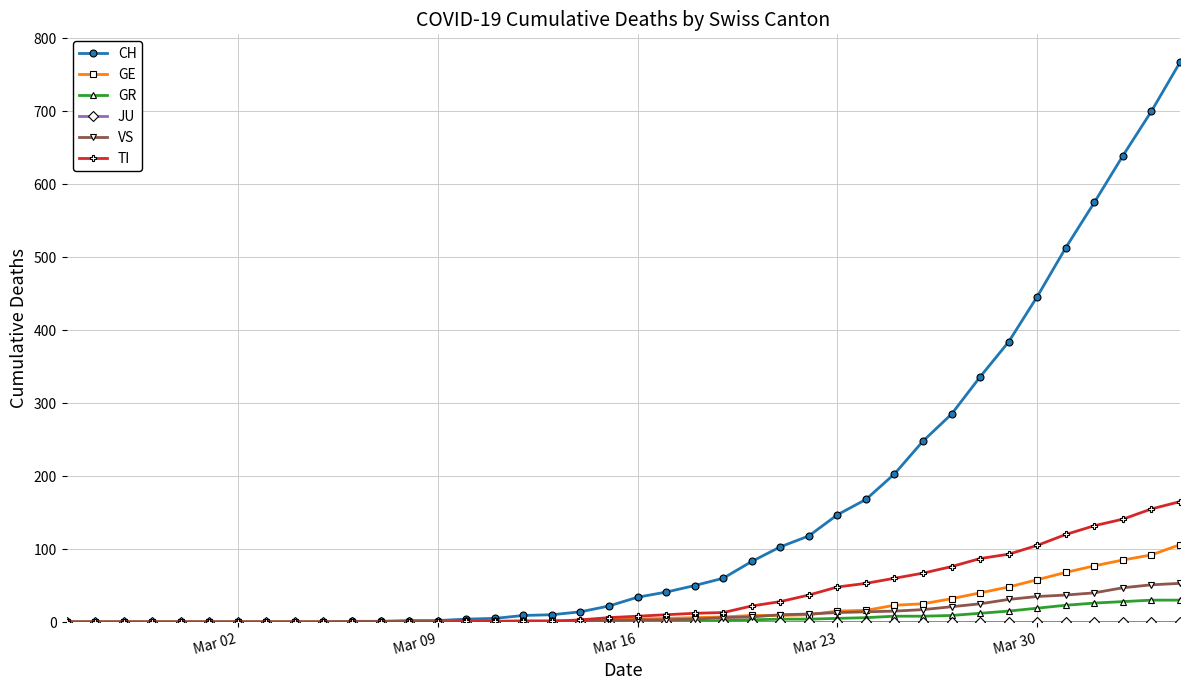

What is the maximum value shown in the chart?

767